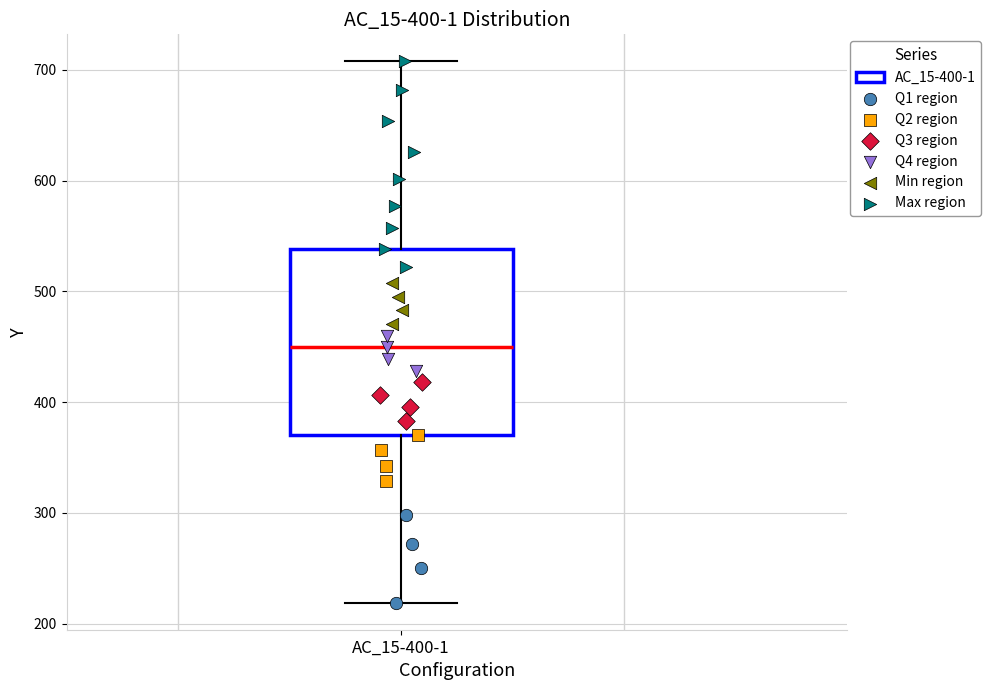

Read this box plot against the y-axis: the position of the median line, the range covered by the box, and the ends of both whiskers. The values are not printed on the chart, so give them approximately, as read against the axis.

median 450, box 370 to 540, whiskers 220 to 710